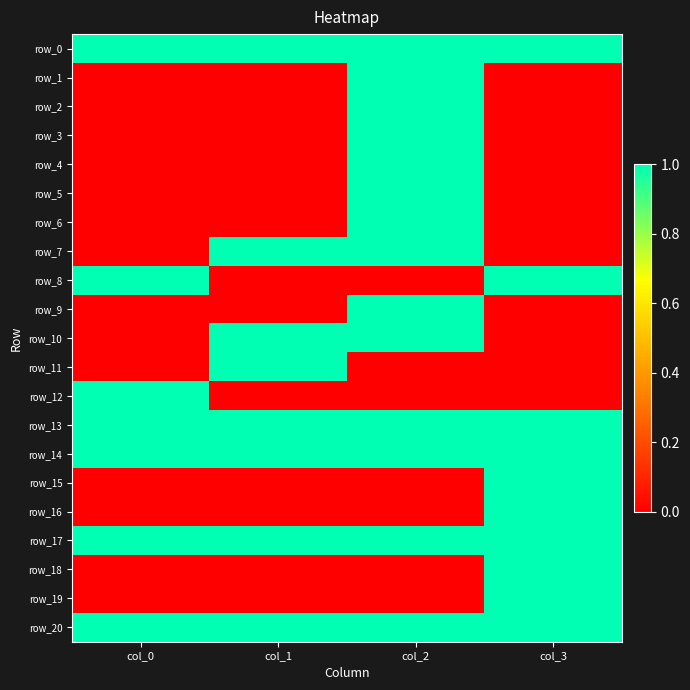

Count the row_6 values in the range 0 to 1.

4